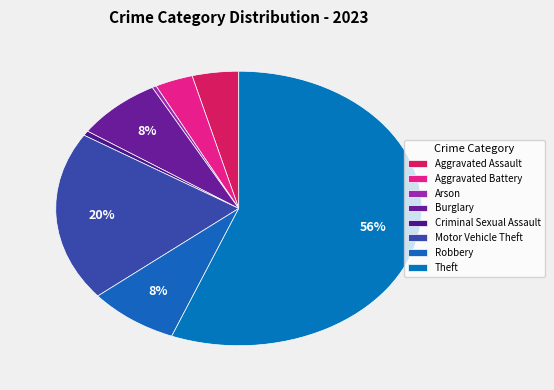

How many segments does this pie chart have?

8